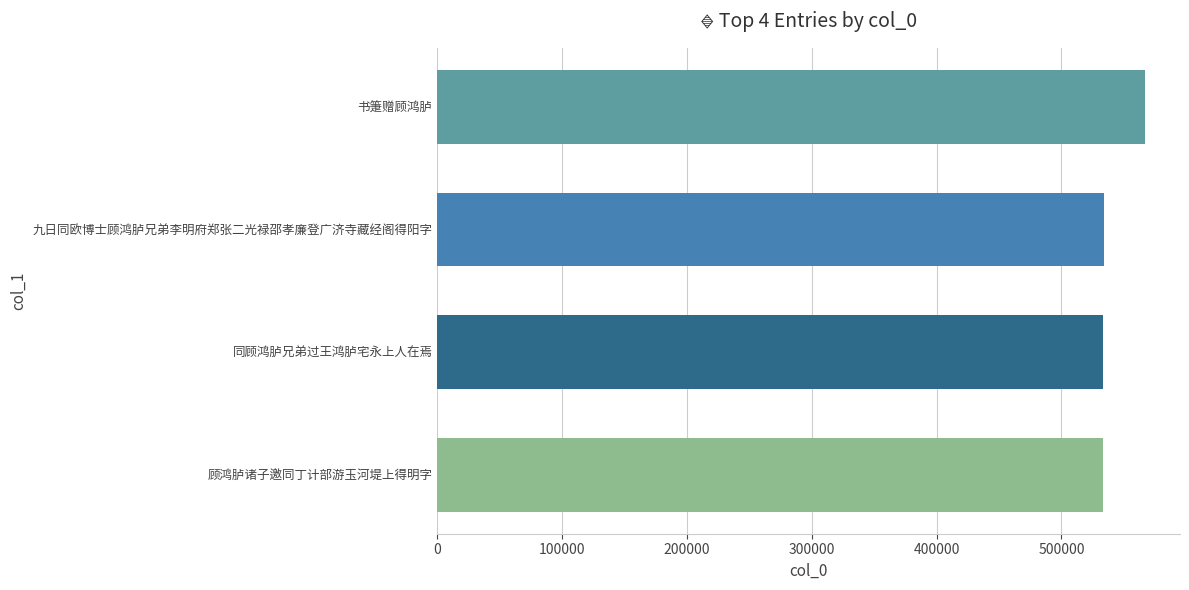

Does the chart contain stacked bars?

No